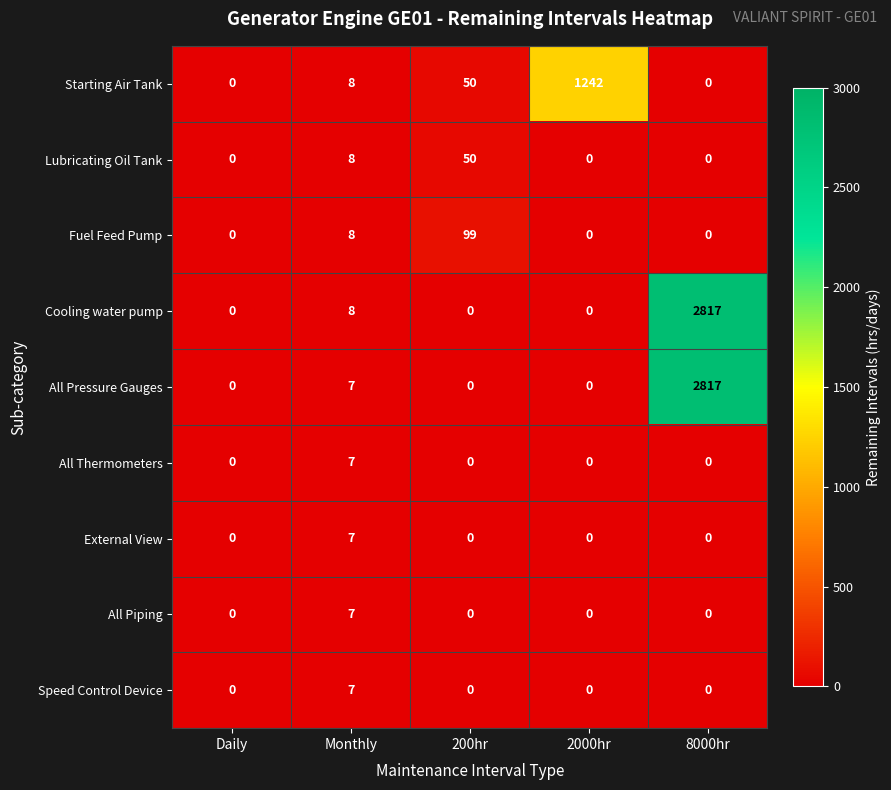

The value of Lubricating Oil Tank at 8000hr is -22. True or false?

False